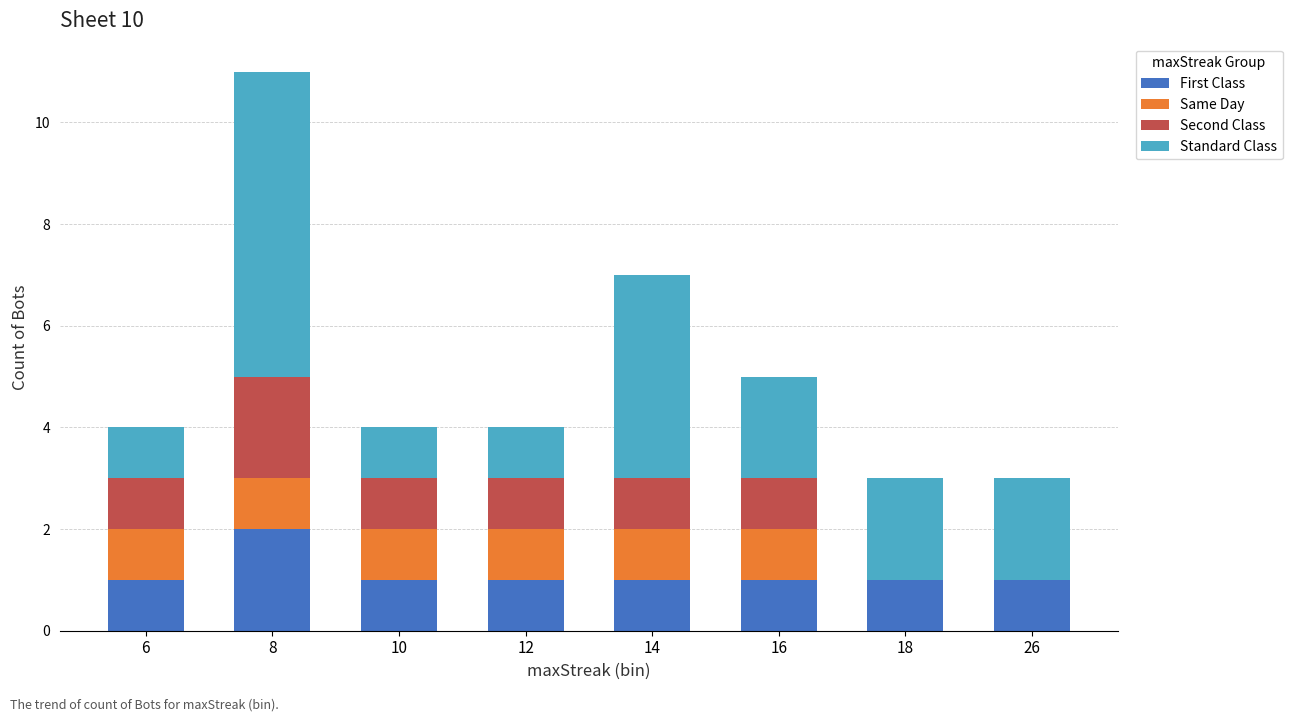

How many bars are there in total?

32